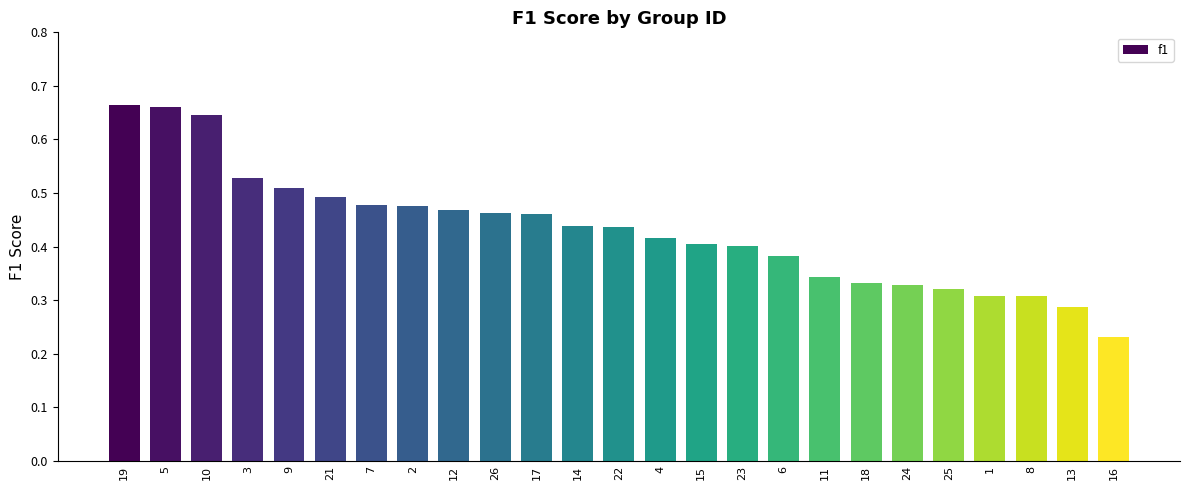

What position from the left is 12?

9